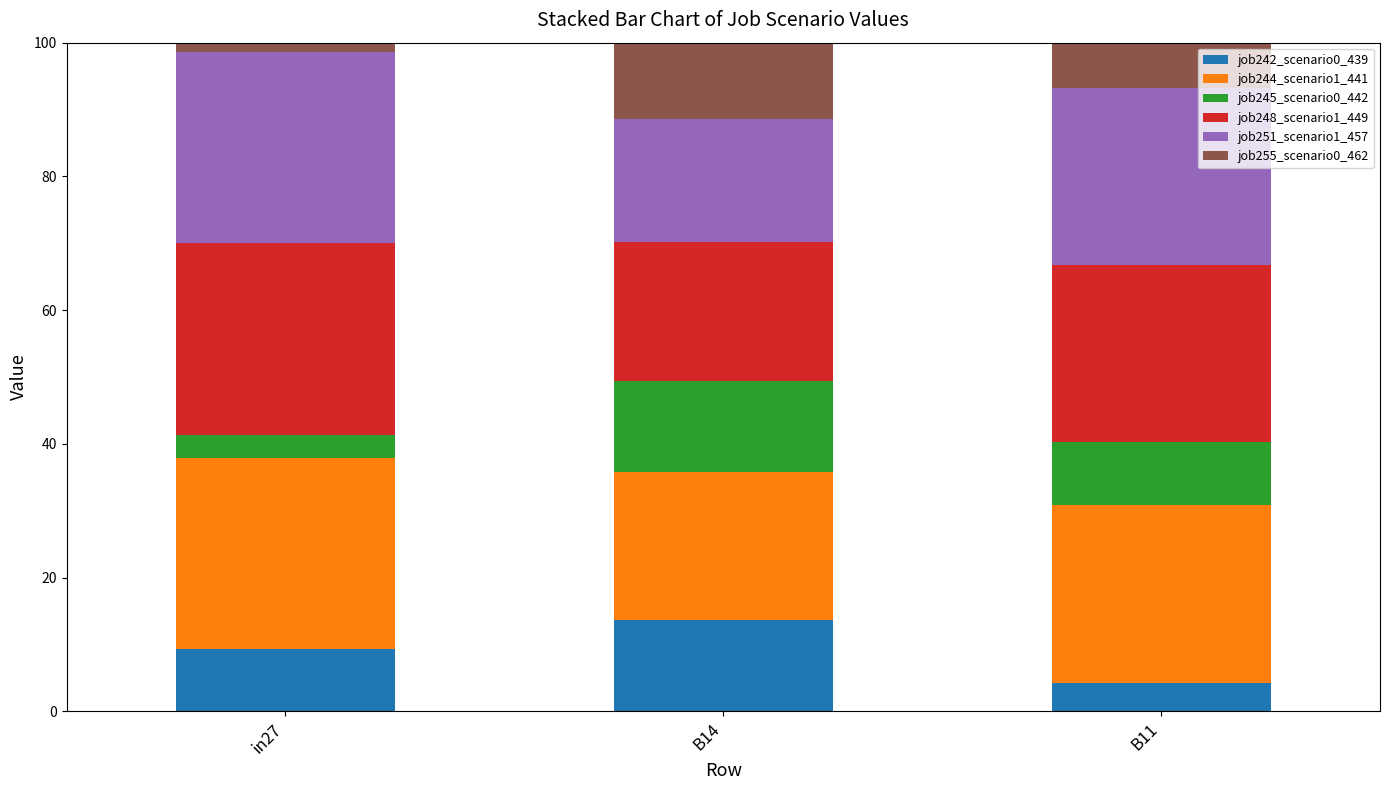

At which label is job242_scenario0_439 closest to 8?

in27